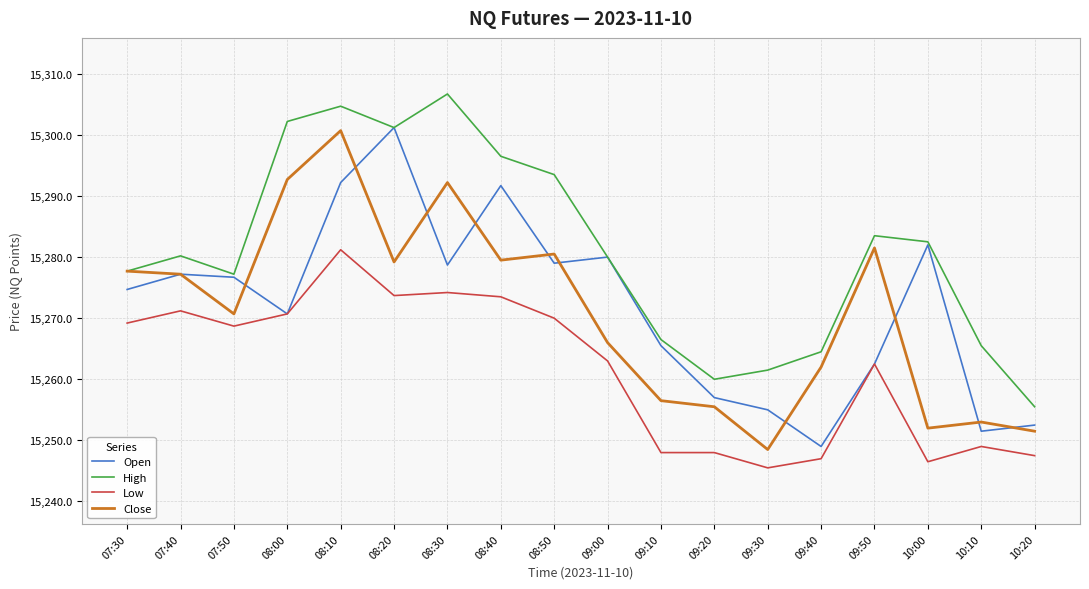

Which series has the largest total across all categories?

High